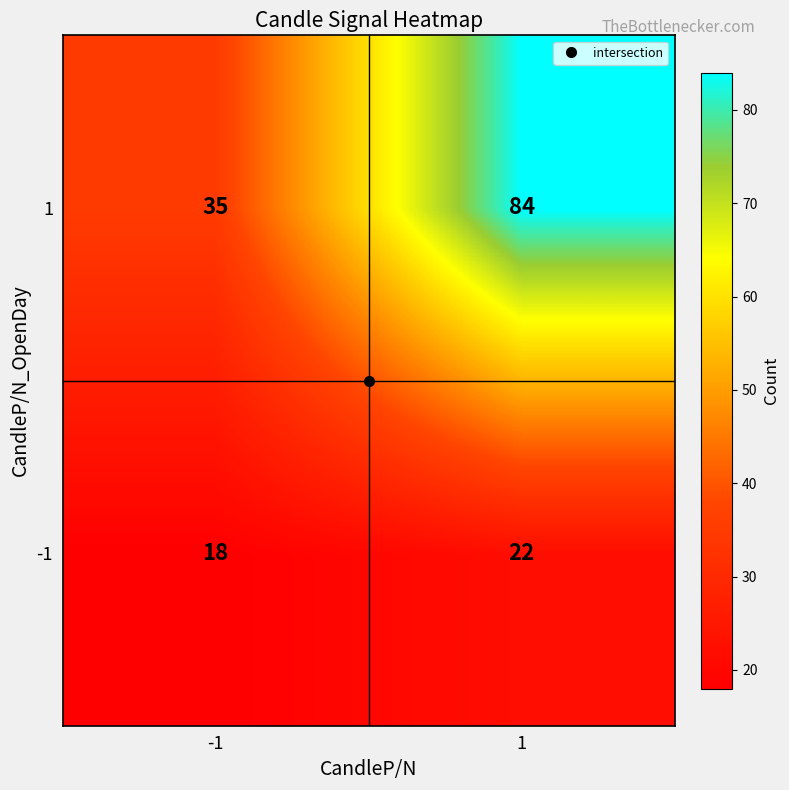

The value of -1 at -1 is 10. True or false?

False